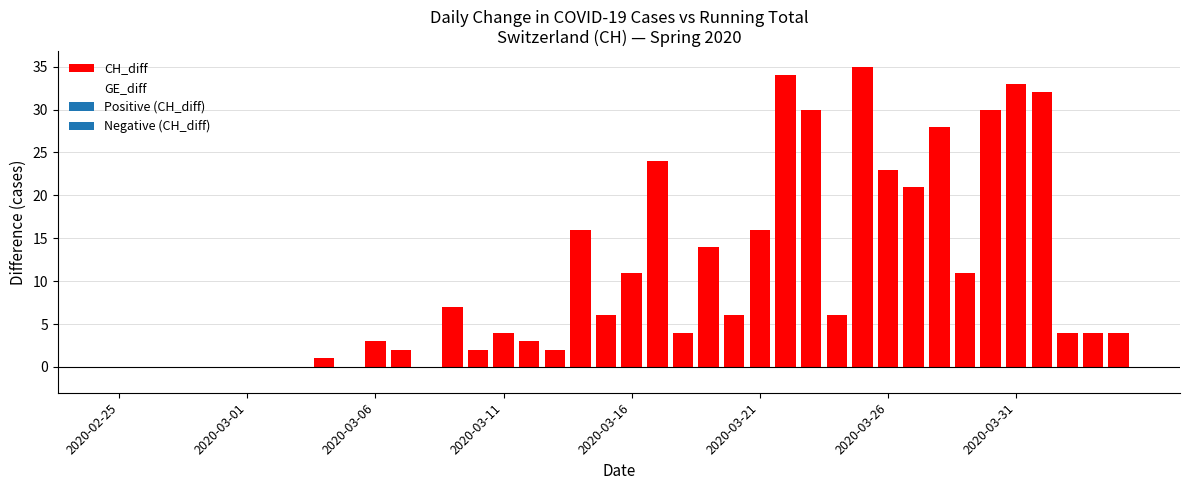

Which has a higher value, 20 or 24?

20